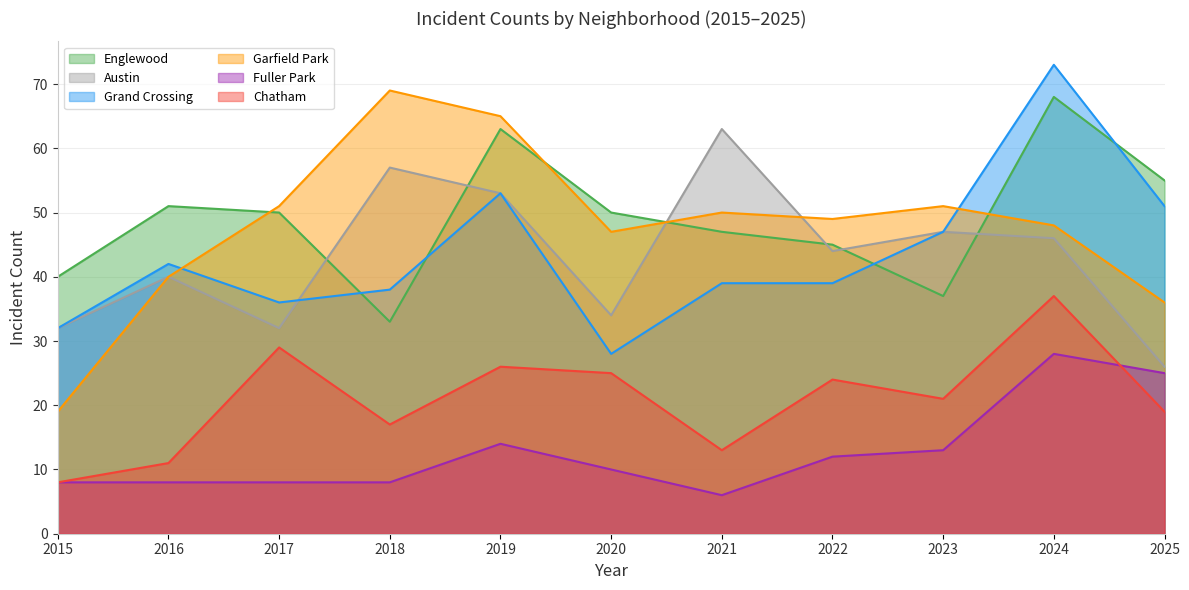

What is the maximum value for Englewood?

68